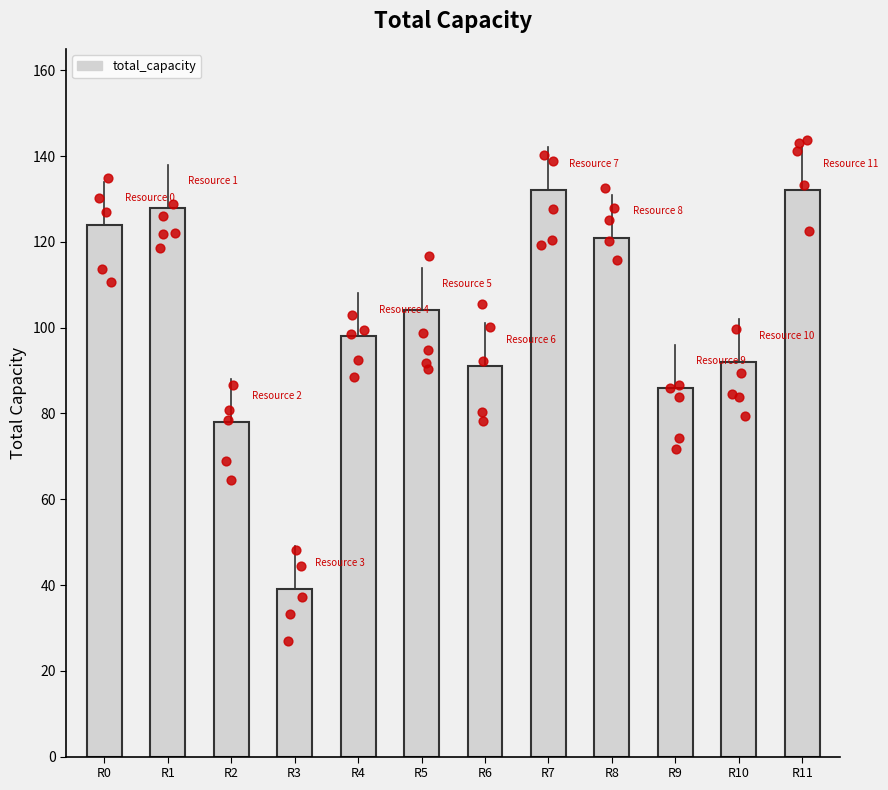

Which has a higher value, R11 or R1?

R11